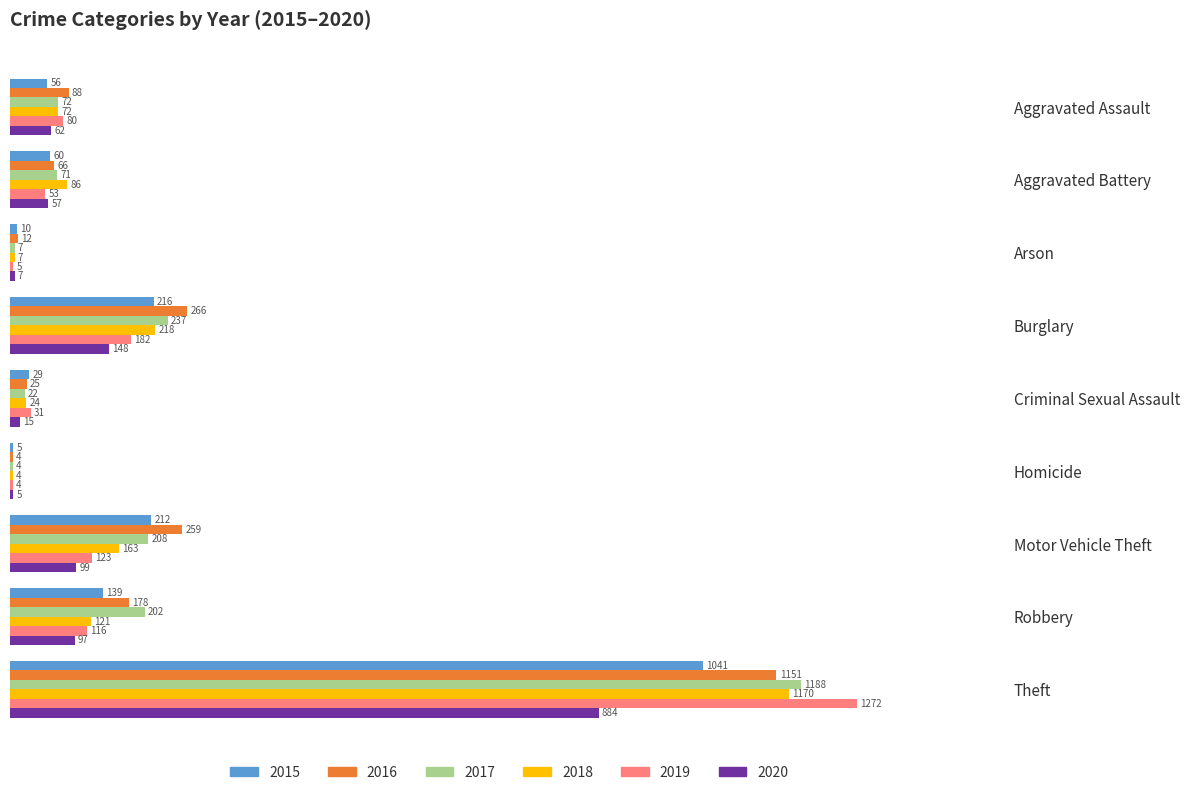

What is the total value across all series at Arson?

48